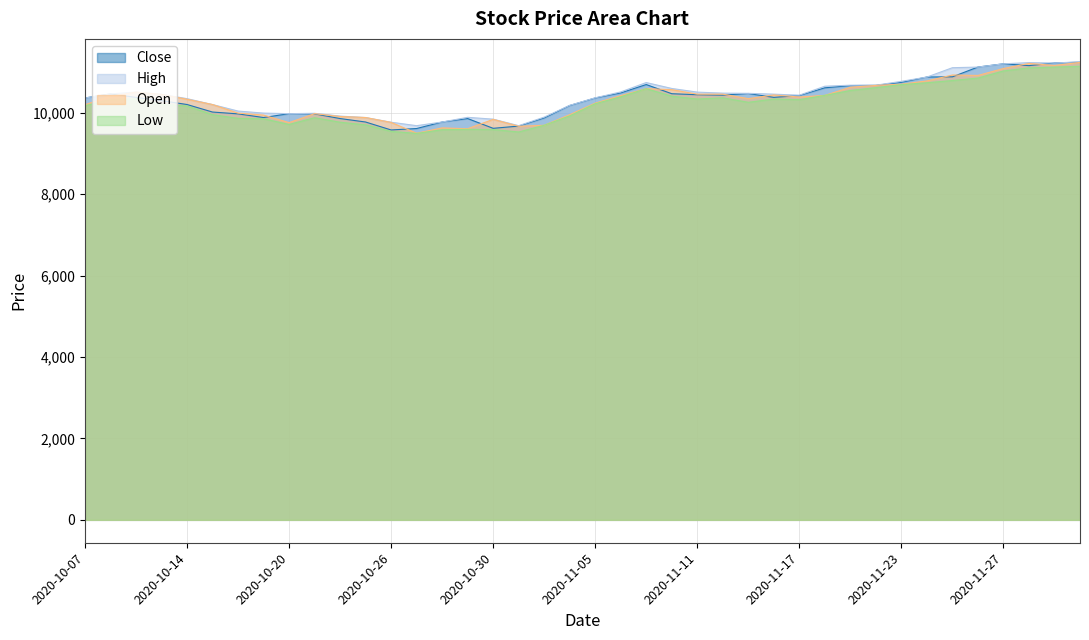

Reading right to left, extract all data points from this chart.

Close: 11240	11221	11156	11201	11121	10881	10876	10746	10671	10666	10611	10421	10376	10471	10431	10441	10466	10691	10486	10361	10176	9871	9671	9616	9856	9771	9611	9576	9771	9856	9971	9976	9881	9971	10016	10201	10296	10376	10461	10361
High: 11250	11220	11230	11200	11120	11105	10875	10770	10675	10675	10650	10430	10455	10475	10480	10505	10595	10740	10510	10365	10180	9891	9681	9841	9886	9771	9681	9766	9881	9916	9985	9976	9990	10040	10200	10345	10450	10505	10460	10360
Open: 11235	11160	11210	11085	10915	10925	10780	10700	10670	10625	10425	10385	10435	10345	10455	10455	10565	10590	10420	10235	9951	9691	9666	9836	9606	9626	9496	9761	9881	9906	9976	9756	9941	9990	10200	10330	10450	10505	10405	10195
Low: 11140	11120	11100	11025	10850	10790	10735	10690	10615	10545	10425	10320	10335	10255	10365	10335	10405	10590	10390	10220	9921	9691	9526	9586	9591	9581	9491	9541	9701	9766	9876	9711	9851	9861	9951	10165	10205	10340	10325	10170